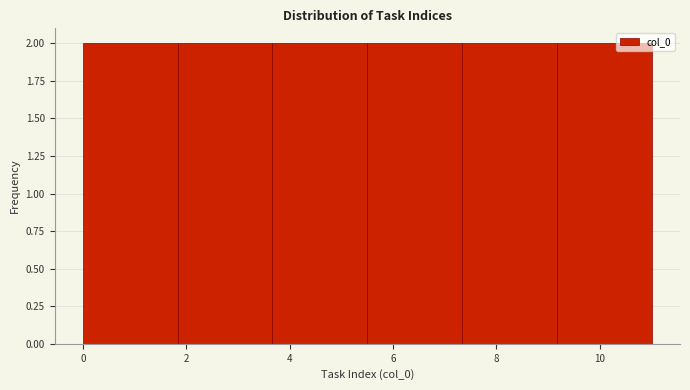

What is the height of the bar covering 1.8 to 3.6 on the x-axis? Neither the bar edges nor the heights are printed on the chart, so give them approximately, as read against the axes.

2